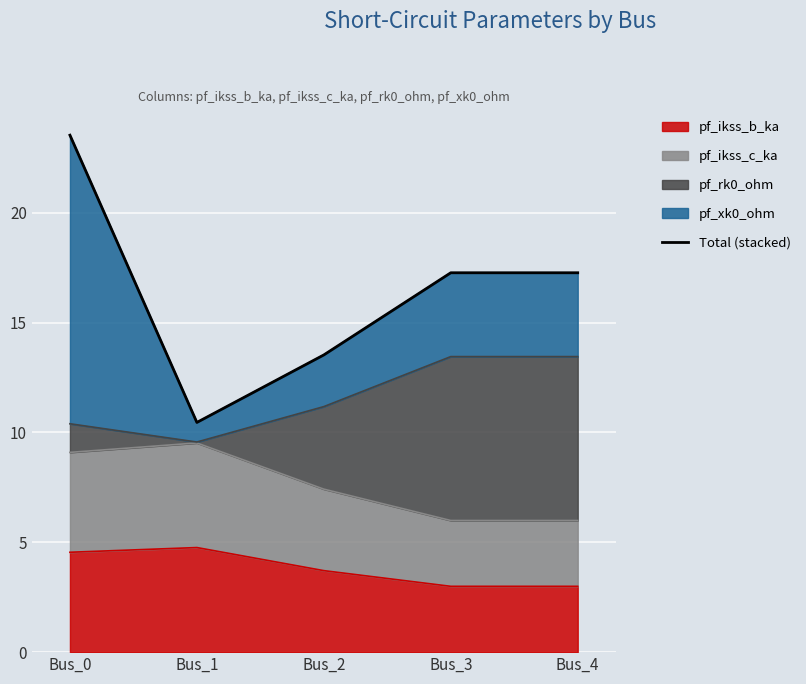

What is the change in value from Bus_2 to Bus_3?

+3.7